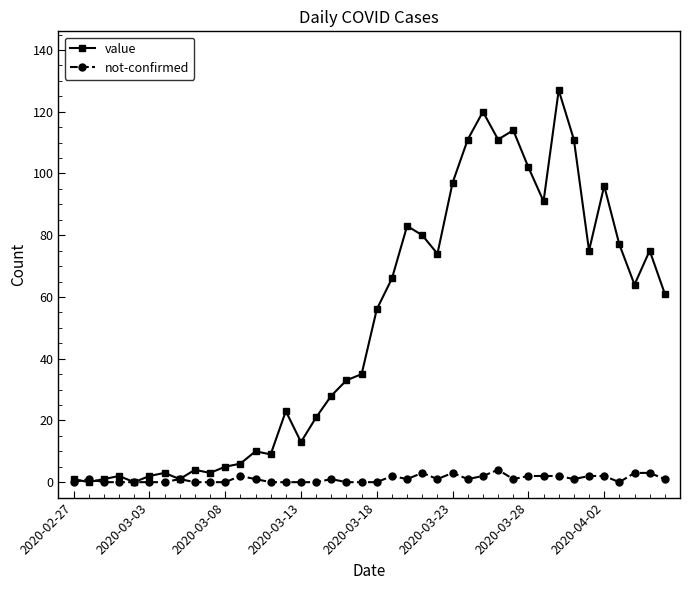

What is the greatest value displayed?

127